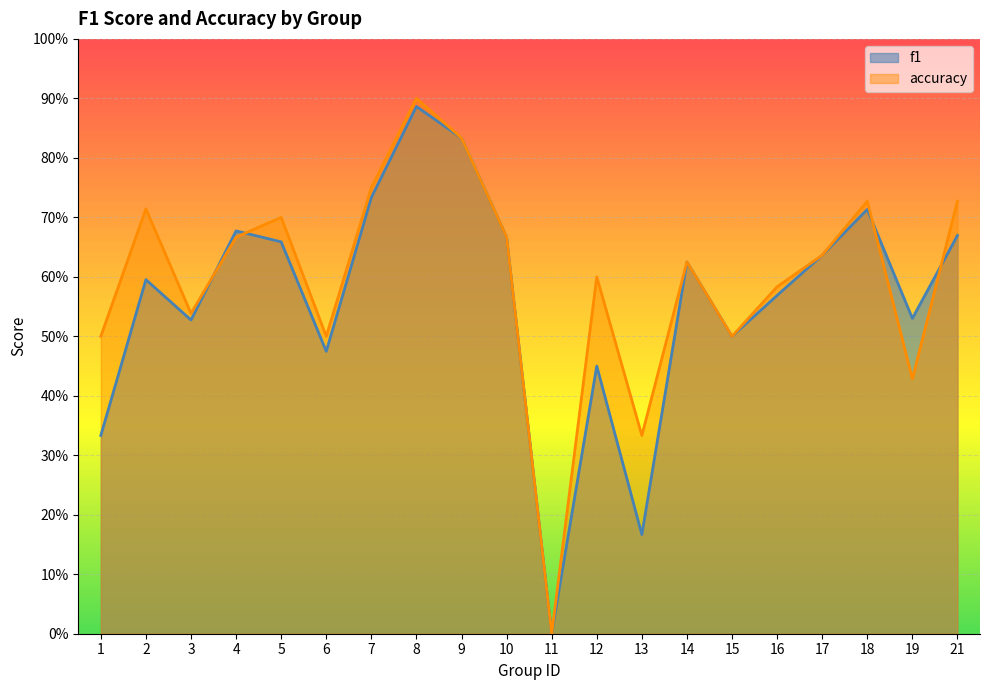

Reading right to left, what are all the values shown in this chart?

f1: 21=0.7	19=0.5	18=0.7	17=0.6	16=0.6	15=0.5	14=0.6	13=0.2	12=0.5	11=0.0	10=0.7	9=0.8	8=0.9	7=0.7	6=0.5	5=0.7	4=0.7	3=0.5	2=0.6	1=0.3
accuracy: 21=0.7	19=0.4	18=0.7	17=0.6	16=0.6	15=0.5	14=0.6	13=0.3	12=0.6	11=0.0	10=0.7	9=0.8	8=0.9	7=0.8	6=0.5	5=0.7	4=0.7	3=0.5	2=0.7	1=0.5